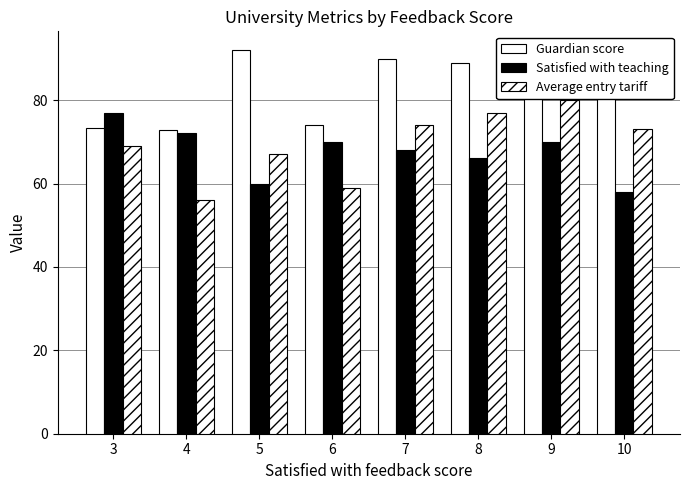

Reading right to left, extract all data points from this chart.

Guardian score: 10=84.1	9=87.6	8=88.9	7=89.8	6=74.1	5=91.9	4=72.8	3=73.3
Satisfied with teaching: 10=58.0	9=70.0	8=66.0	7=68.0	6=70.0	5=60.0	4=72.0	3=77.0
Average entry tariff: 10=73.0	9=80.0	8=77.0	7=74.0	6=59.0	5=67.0	4=56.0	3=69.0